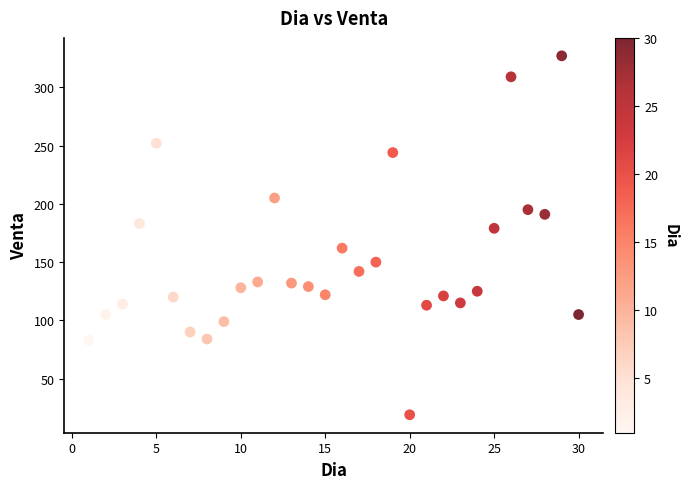

What is the range of Y values (max minus min)?

308